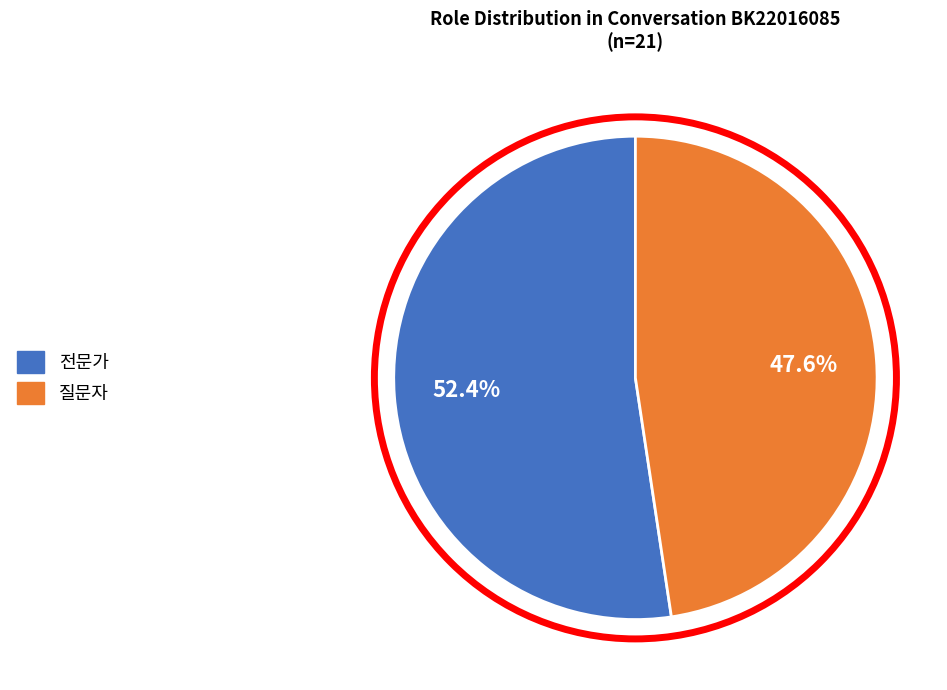

To the nearest percent, what portion does 질문자 represent?

48%